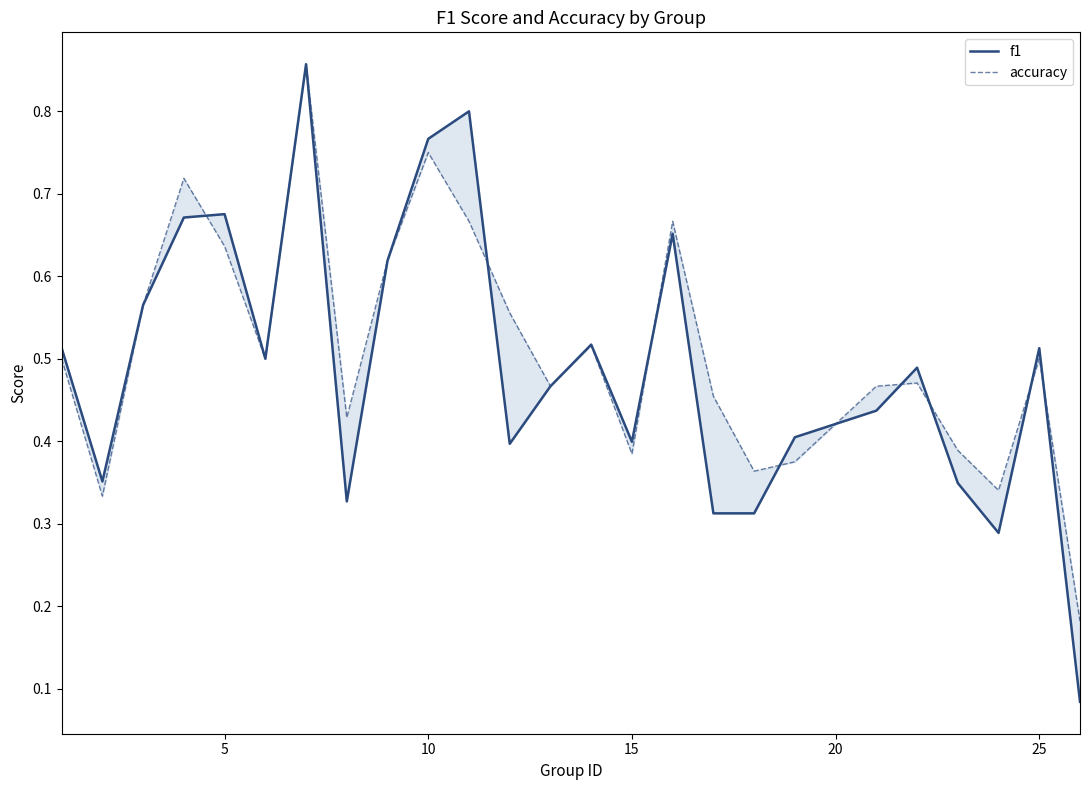

How many lines are shown in the chart?

2